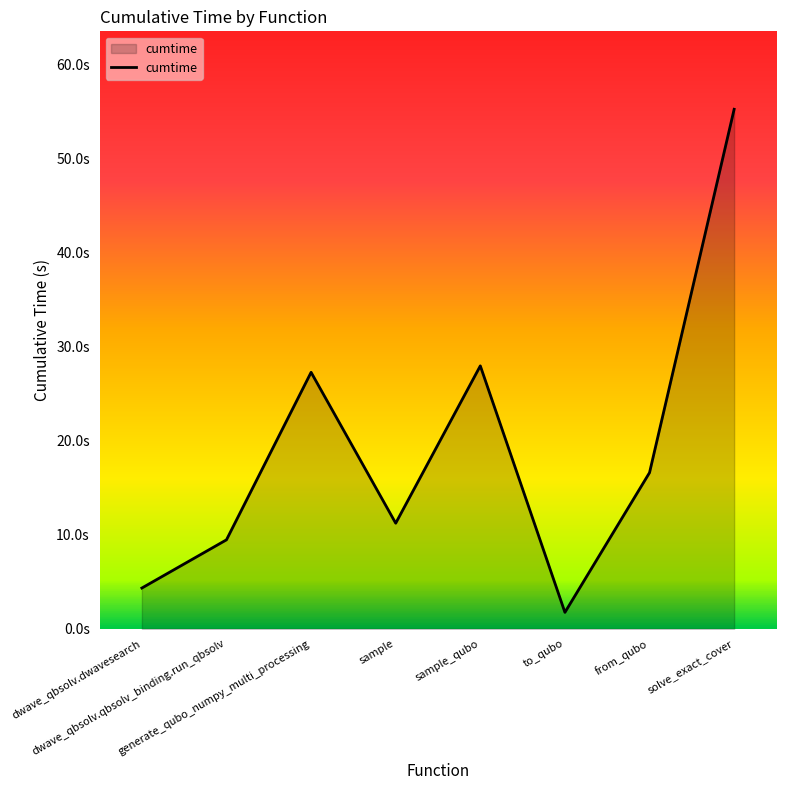

Is this an area chart (filled region under the line)?

Yes